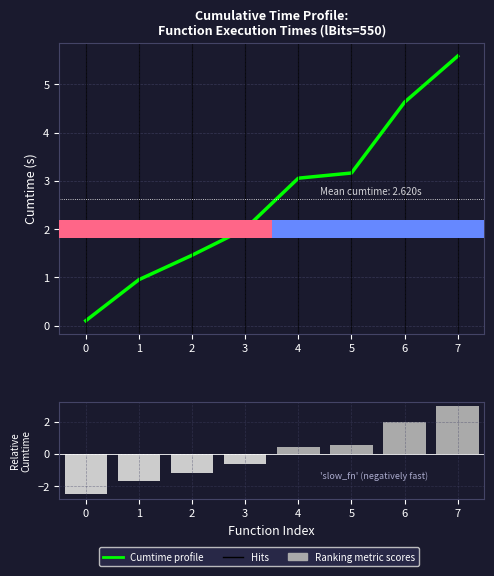

Reading right to left, transcribe all the data shown in this chart.

Cumtime profile: 5.6	4.6	3.2	3.1	2.0	1.5	1.0	0.1
Ranking metric scores: 3.0	2.0	0.5	0.4	-0.6	-1.2	-1.7	-2.5